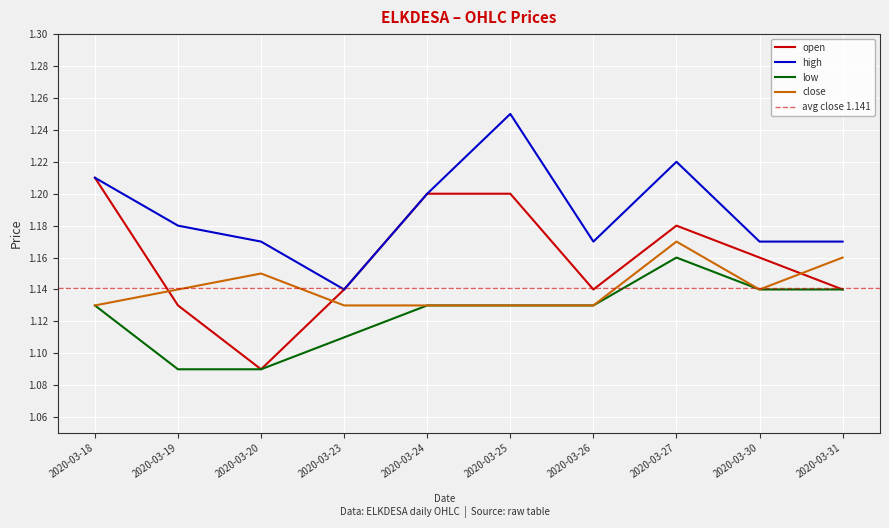

How many series are shown in this chart?

4